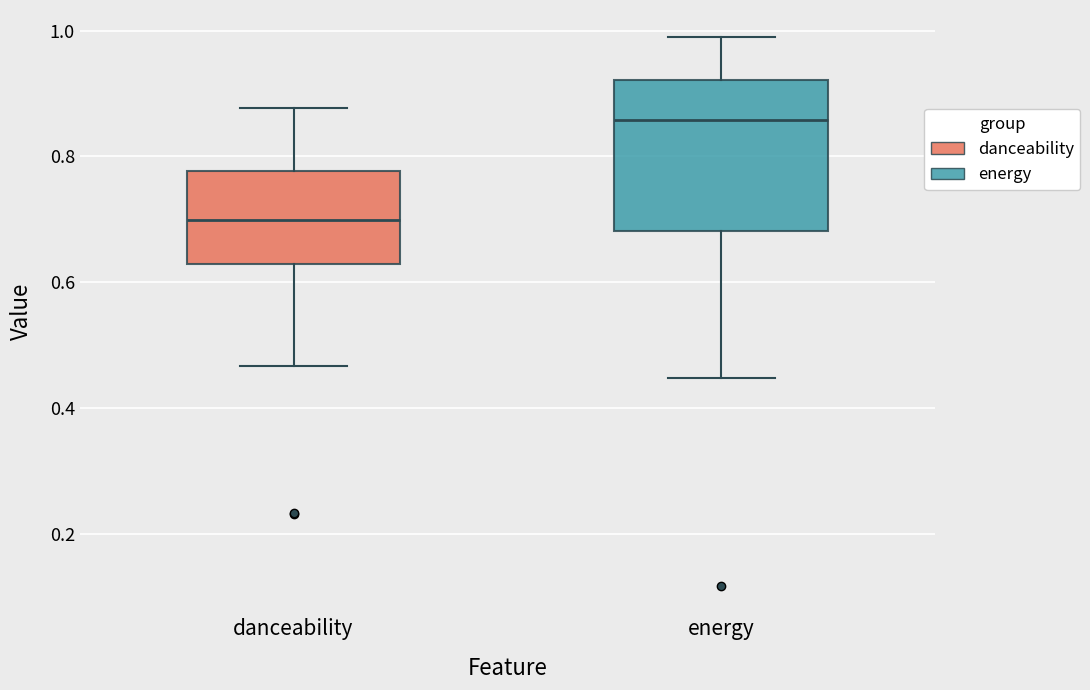

Which box is the tallest, from its lower edge to its upper edge?

energy